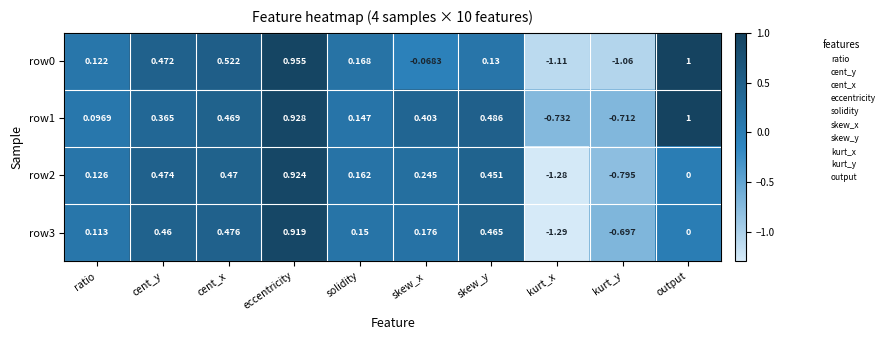

Where does the row0 series first go above 0?

ratio